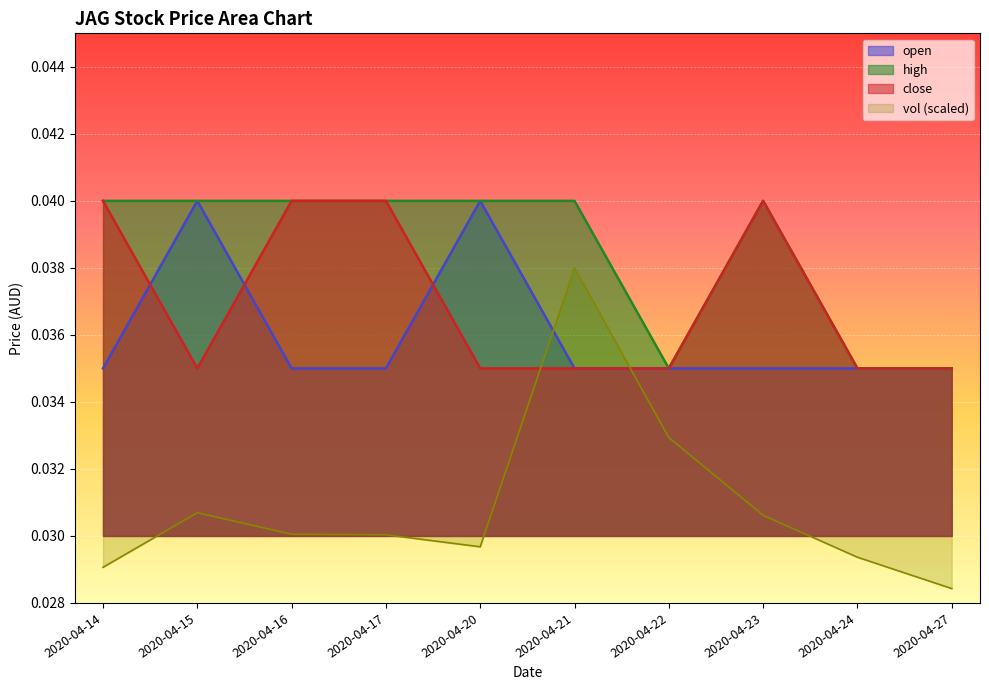

In close, how many points are lower than both neighbors (excluding endpoints)?

1